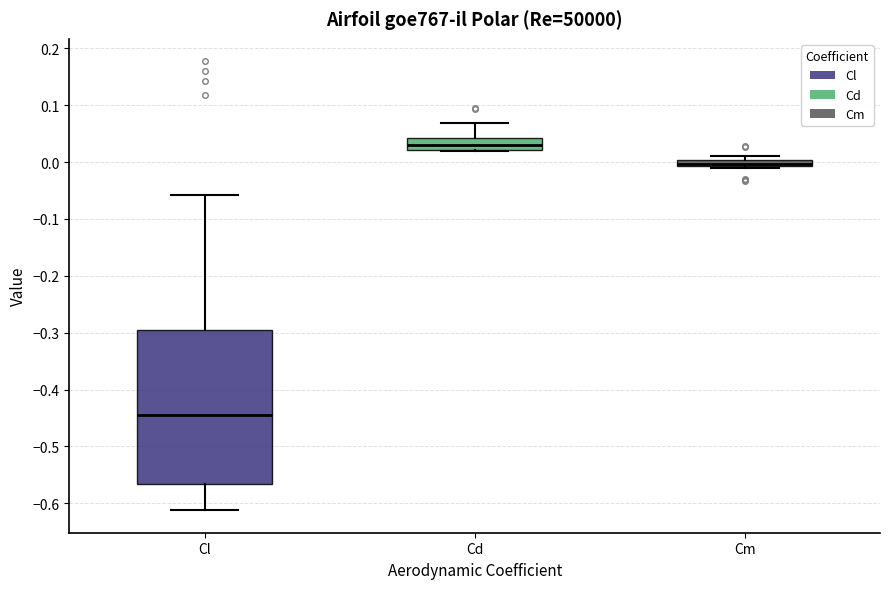

Where is the lower edge of the box for Cl on the y-axis? The values are not printed on the chart, so give them approximately, as read against the axis.

-0.57